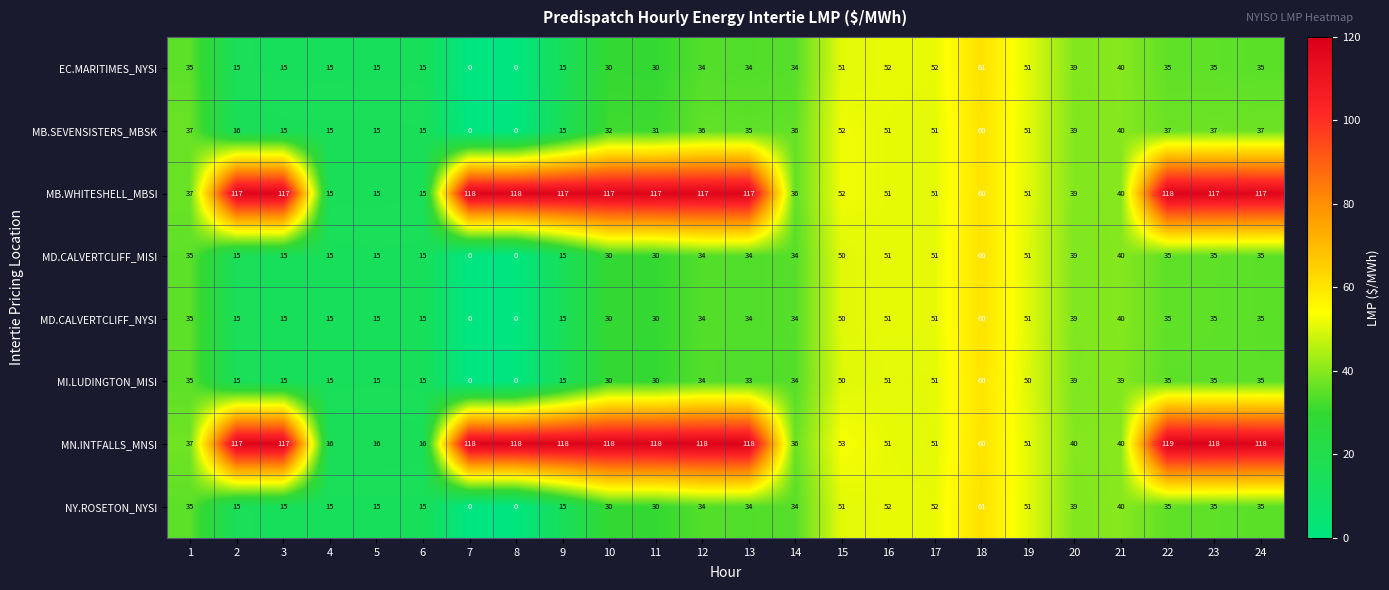

The value of MB.WHITESHELL_MBSI at 15 is 68. True or false?

False